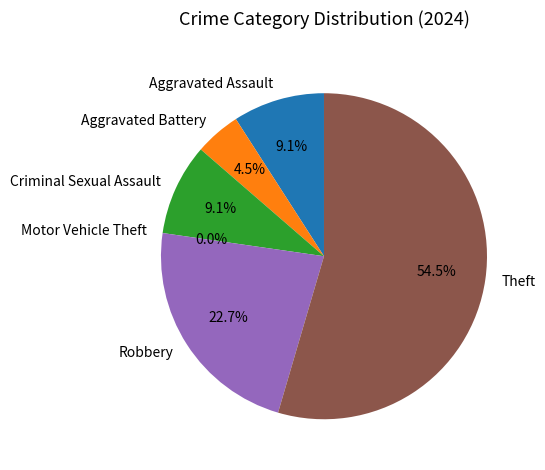

Which slice is the smallest?

Motor Vehicle Theft